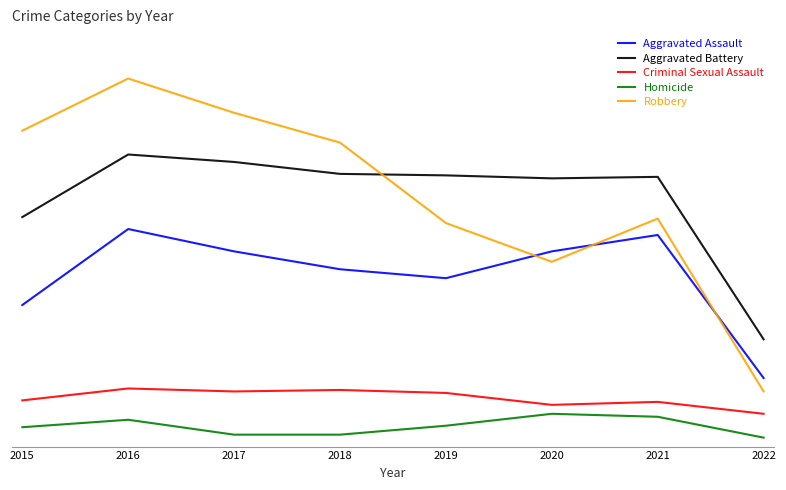

Which series has the largest range (max minus min)?

Robbery